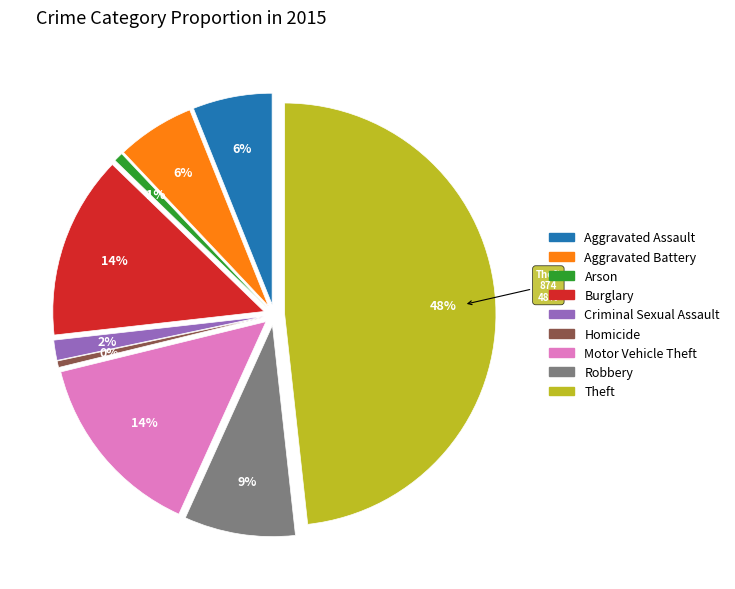

Does Aggravated Assault account for over 50% of the chart?

No